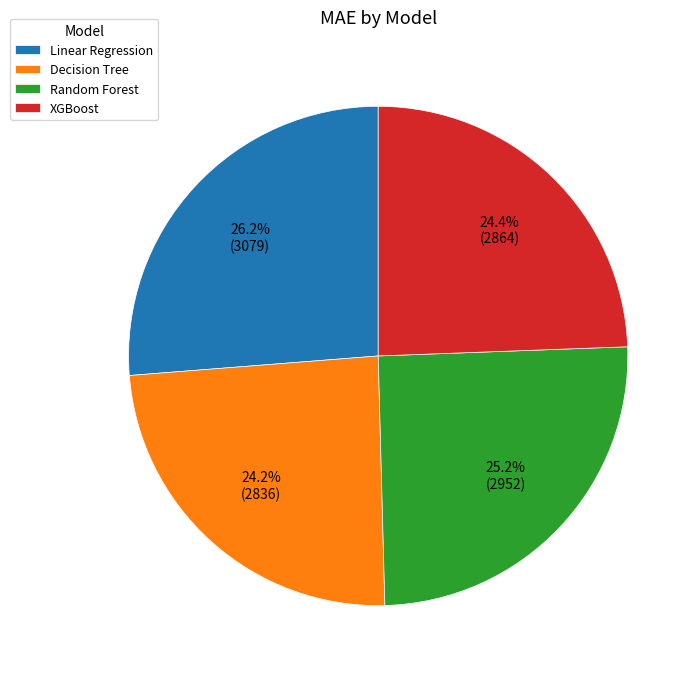

Which slice is the largest?

Linear Regression